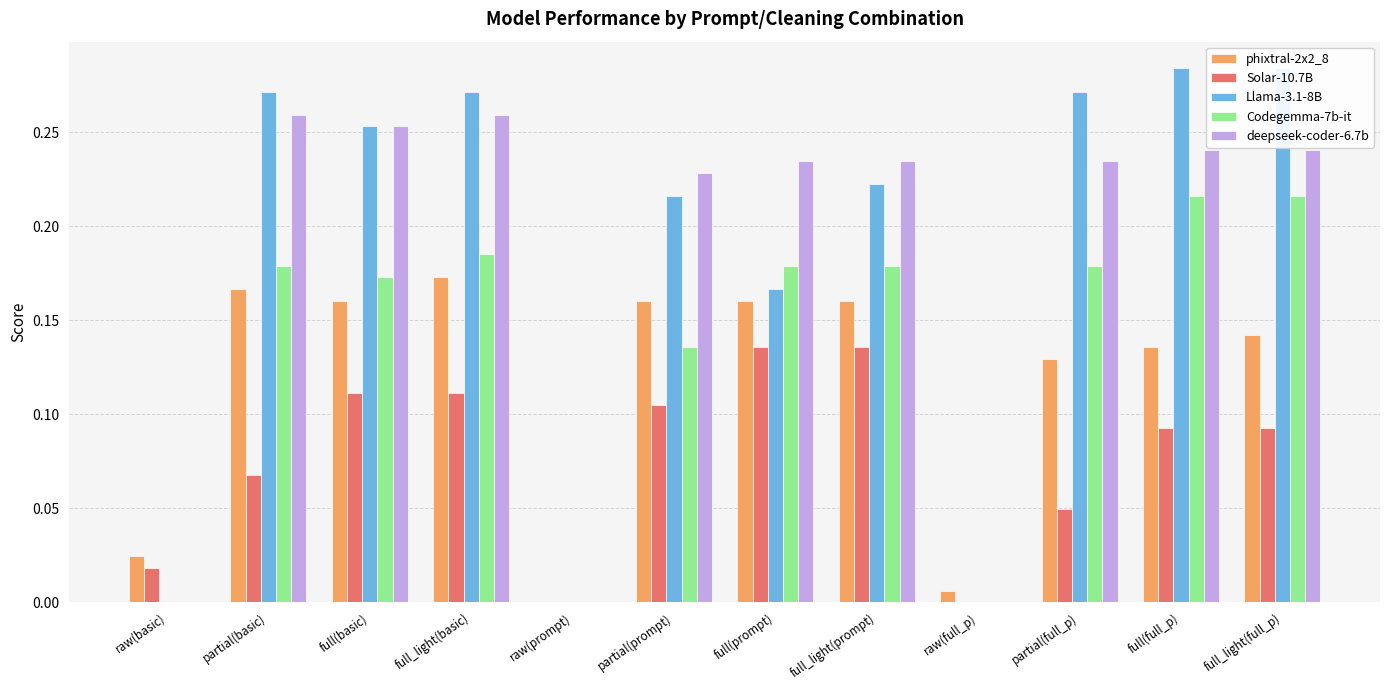

How many bars are there in each group?

5